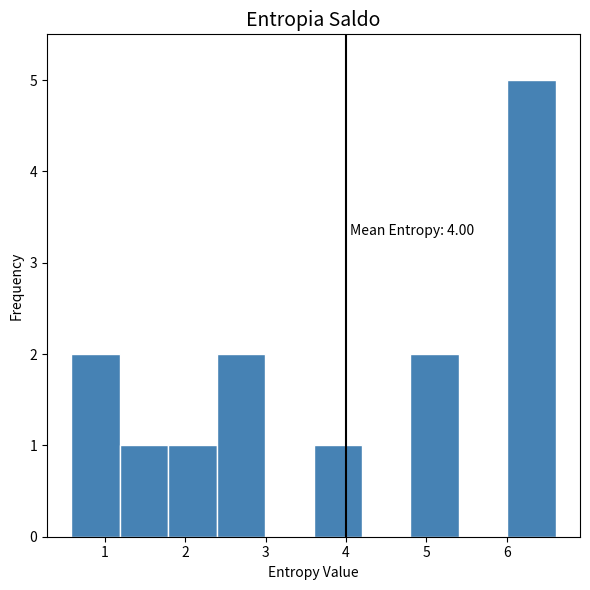

Over which range of the x-axis is the bar tallest?

6.0 to 6.6